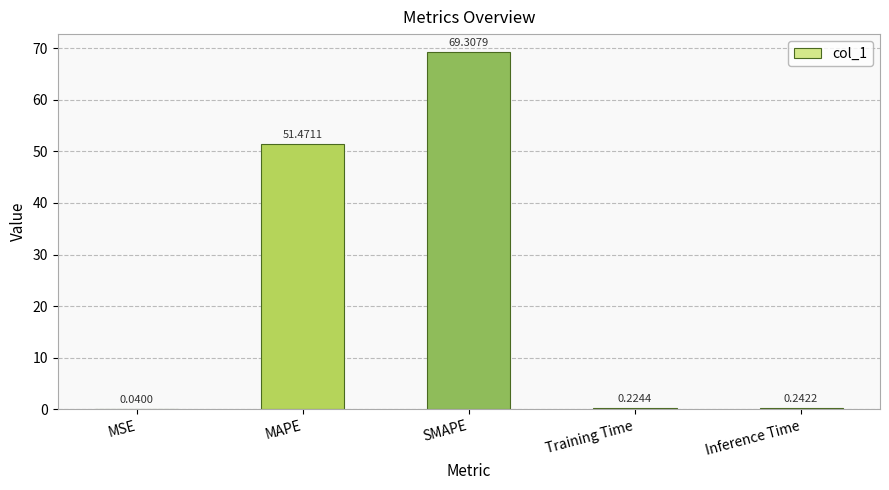

Where is the data nearest to the value 34?

MAPE